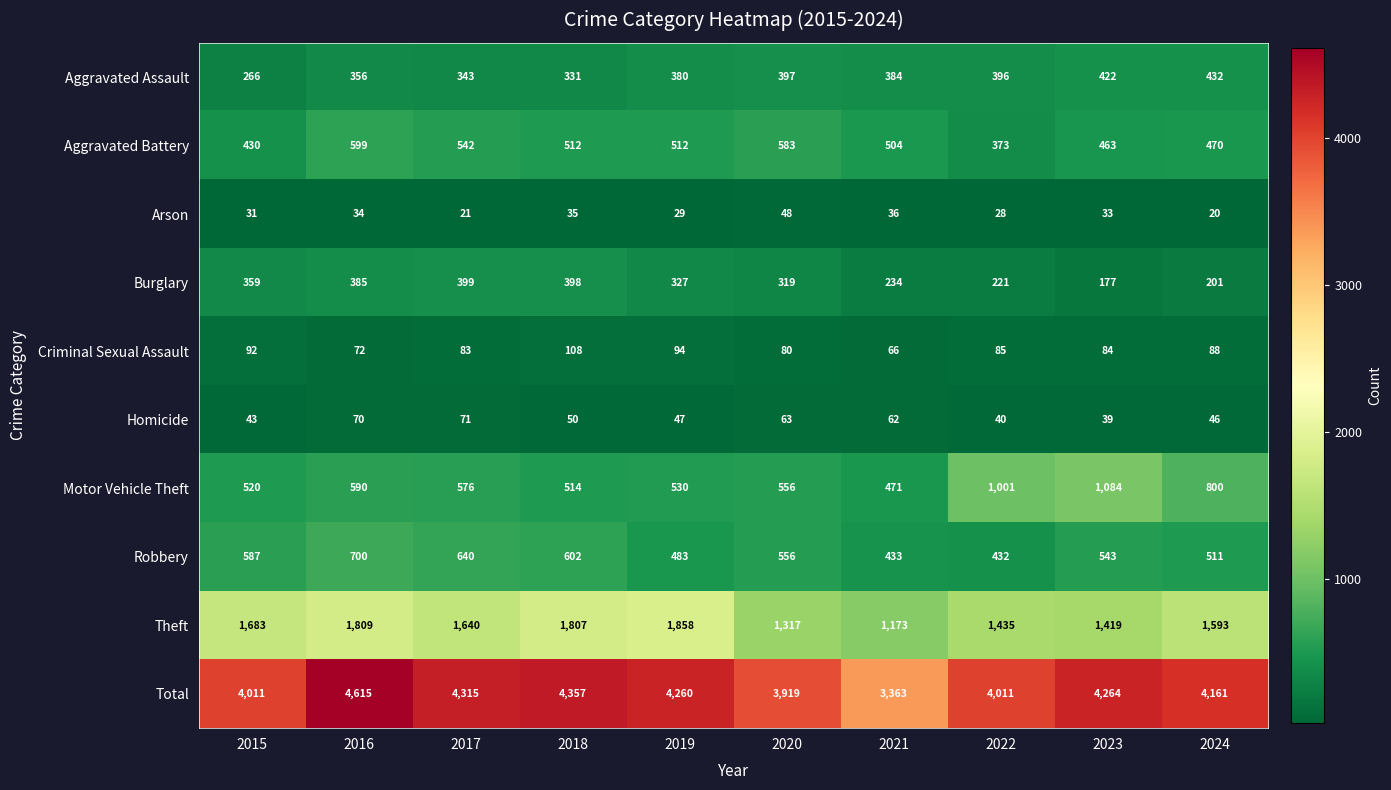

What is the difference between the second highest and second lowest values in the Homicide series?

30